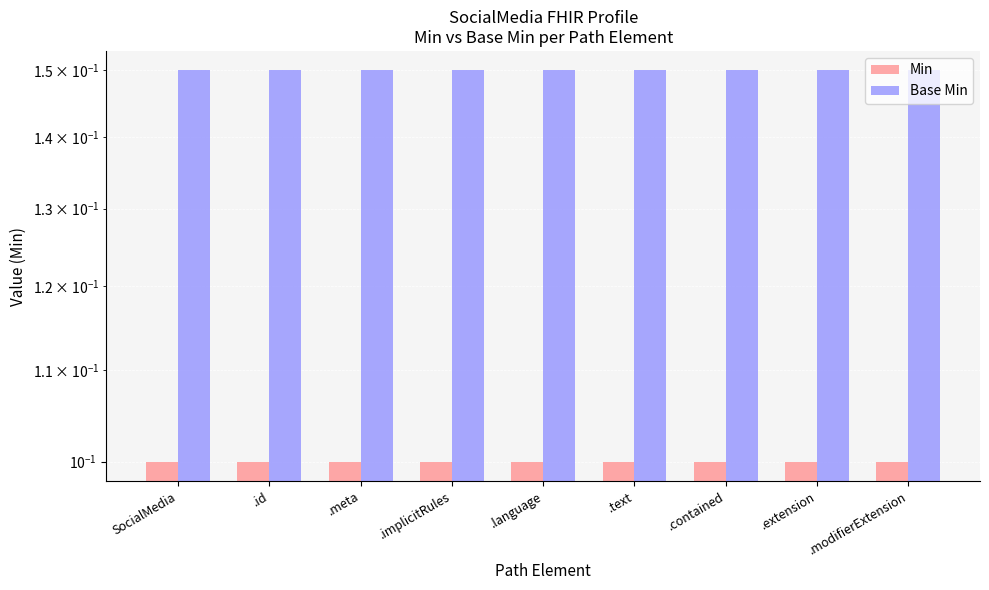

Which label corresponds to the largest value in the chart?

SocialMedia